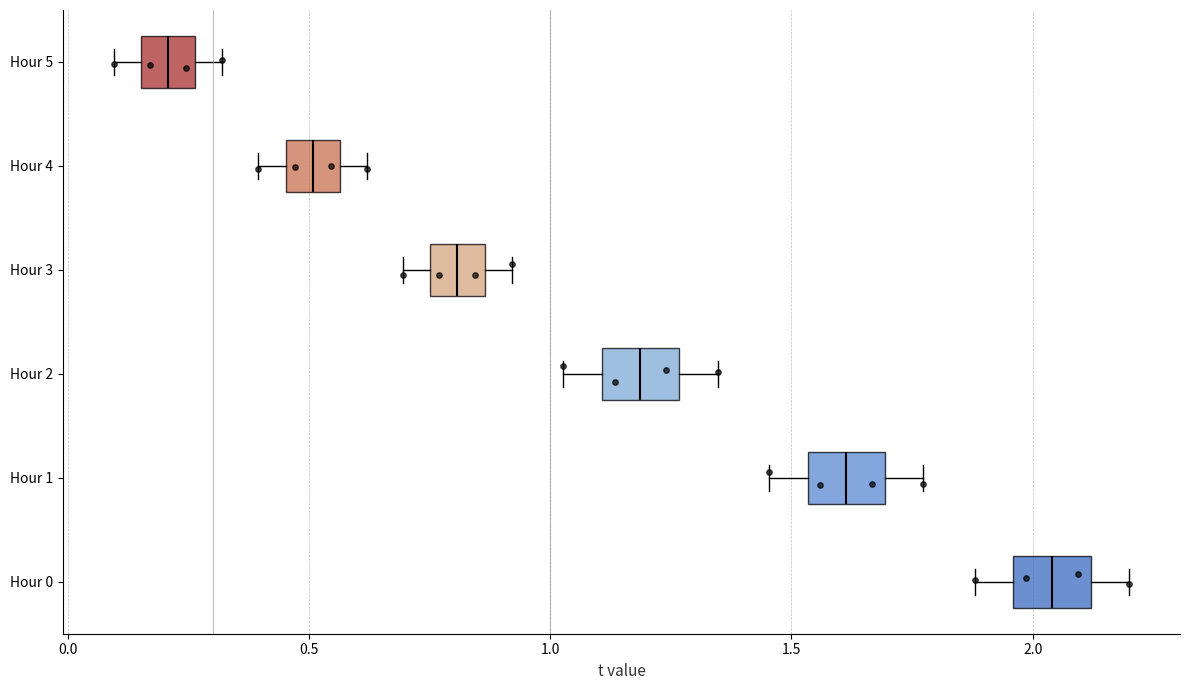

Where is the left edge of the box for Hour 4 on the x-axis? The values are not printed on the chart, so give them approximately, as read against the axis.

0.45